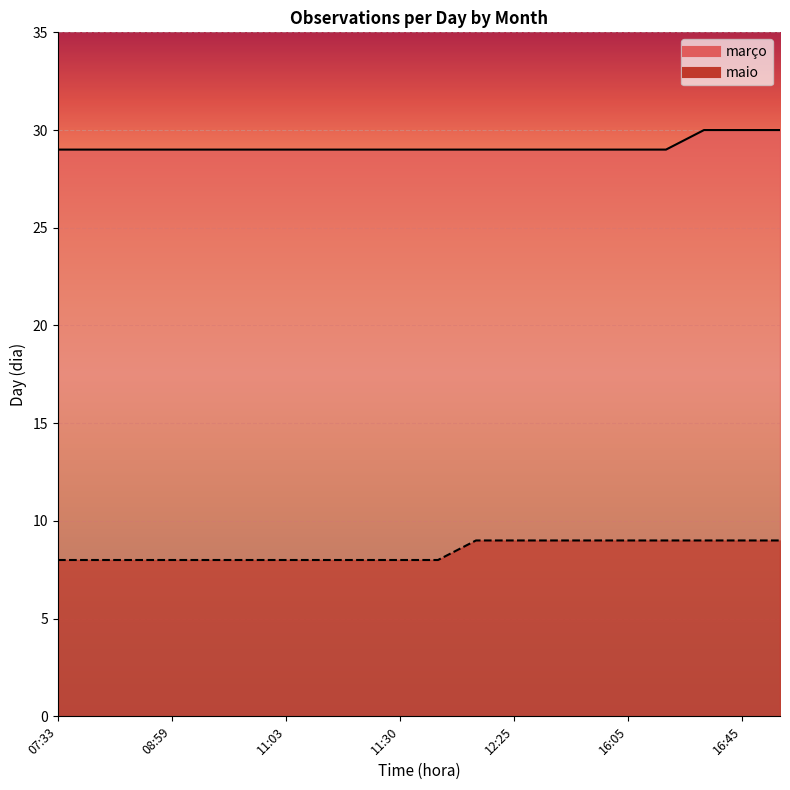

What is the minimum value shown in the chart?

8